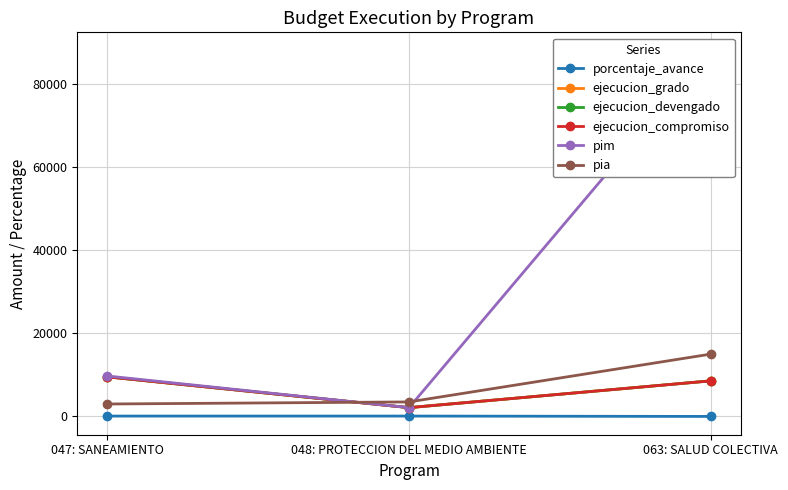

Which category has the highest value in the pim series?

063: SALUD COLECTIVA